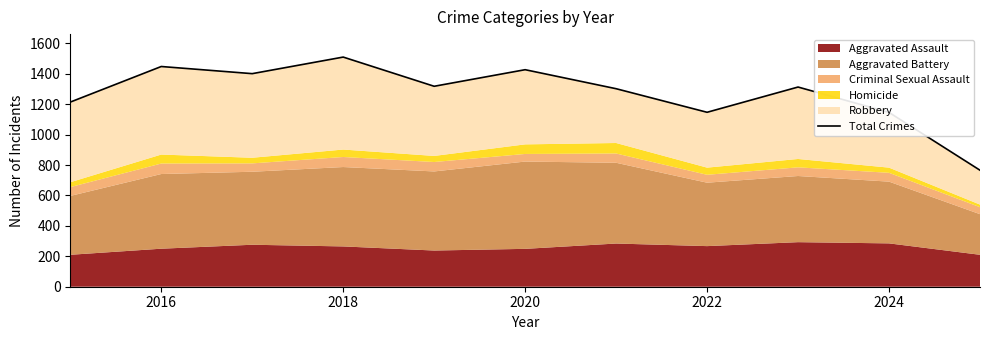

What position from the right is 2022?

4